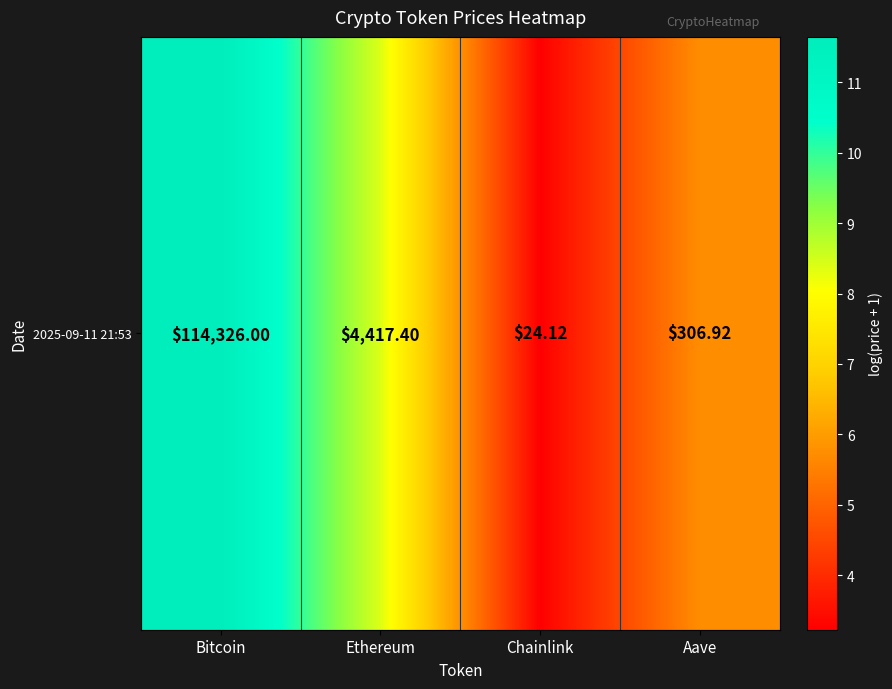

Which has a higher value, Bitcoin or Ethereum?

Bitcoin